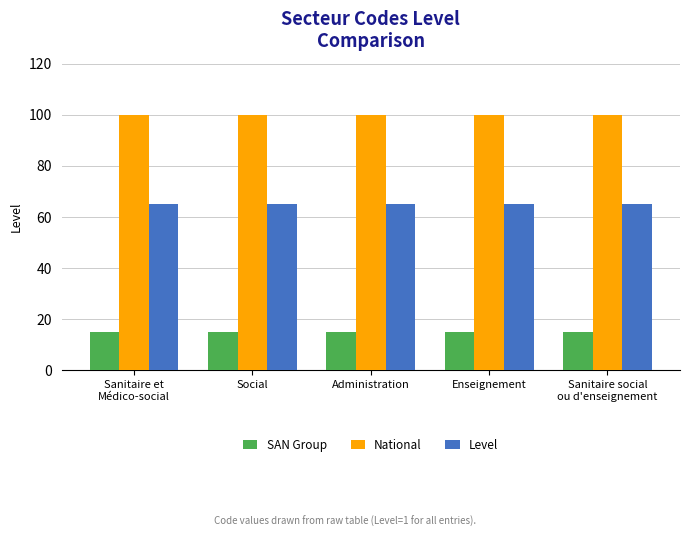

Rank the series at Sanitaire et
Médico-social from lowest to highest value.

SAN Group, Level, National